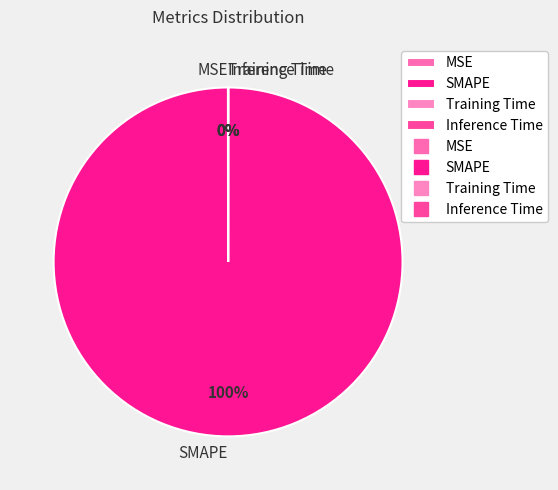

What percentage is the SMAPE slice, to the nearest percent?

100%